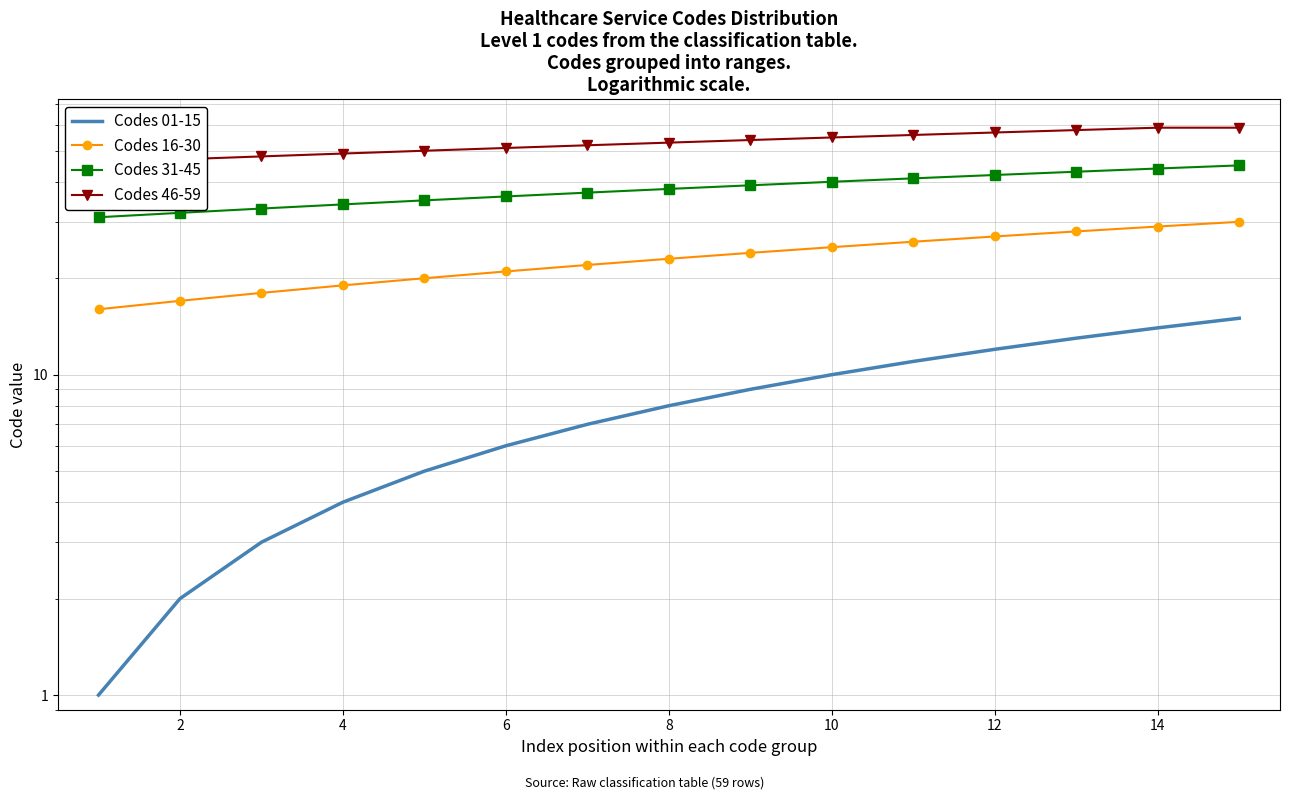

What are all the series names shown in the legend?

Codes 01-15, Codes 16-30, Codes 31-45, Codes 46-59